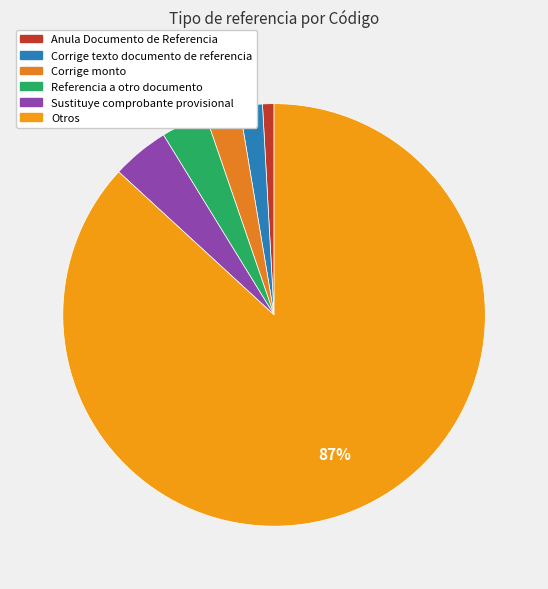

Rank the categories by value from lowest to highest.

Anula Documento de Referencia, Corrige texto documento de referencia, Corrige monto, Referencia a otro documento, Sustituye comprobante provisional, Otros